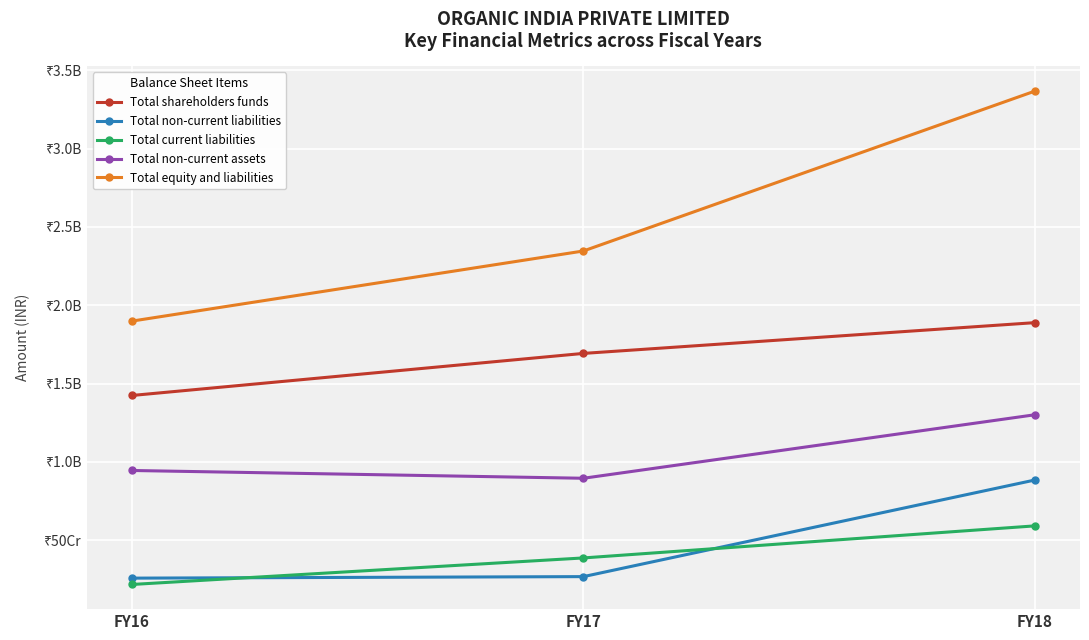

The Total non-current assets series shows 591322285 at FY17. True or false?

False